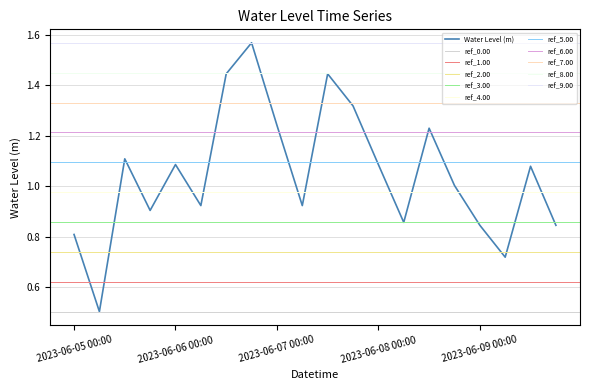

Read the value at 2023-06-08 06:00.

0.9